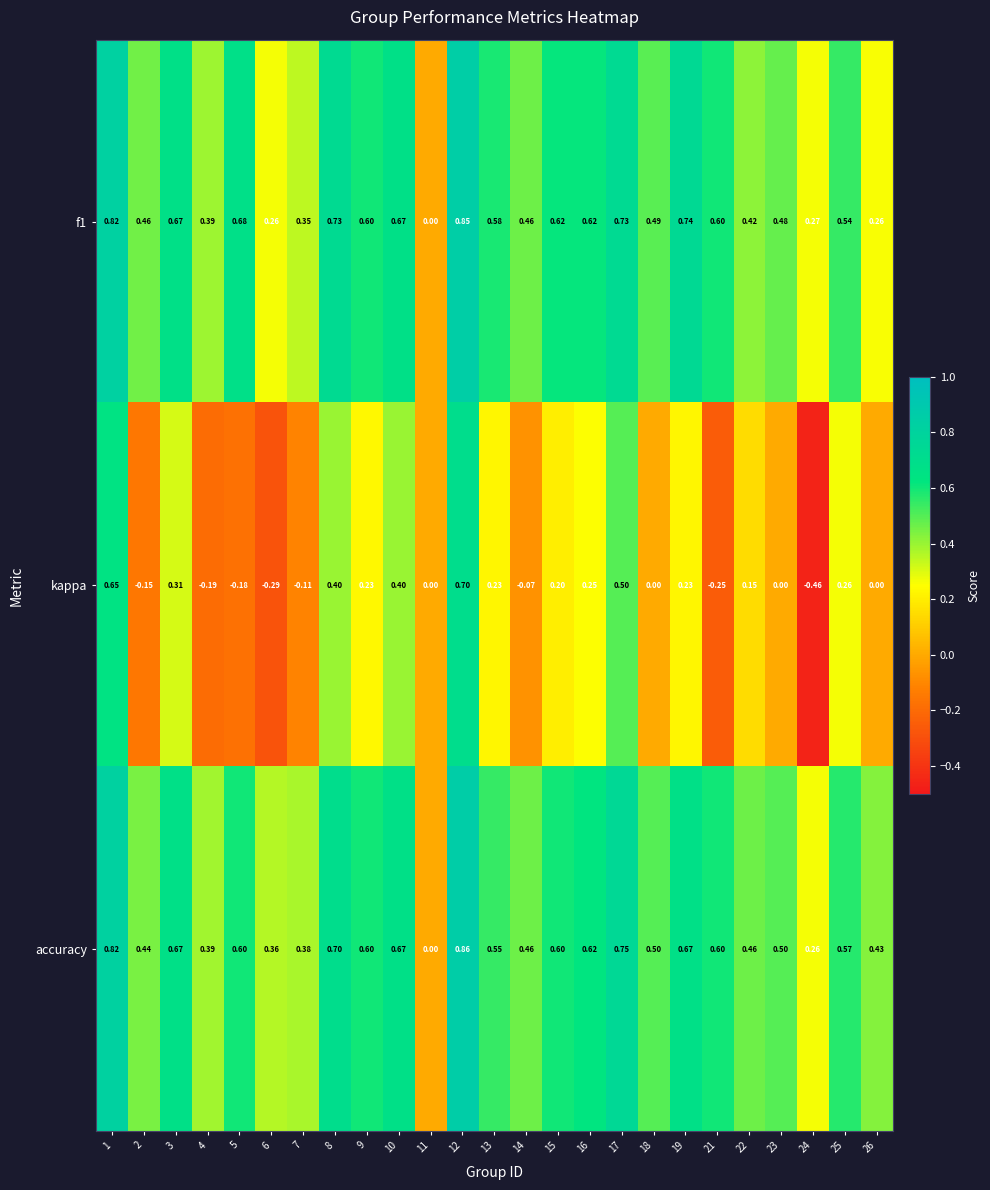

Between 1 and 18, which series saw the biggest shift?

kappa